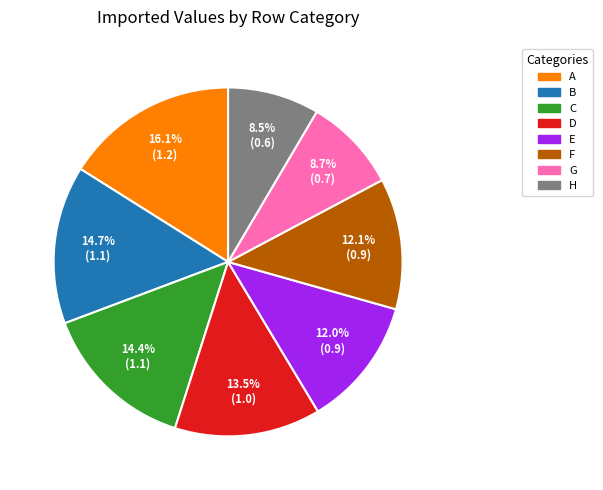

Which has a higher value, H or C?

C